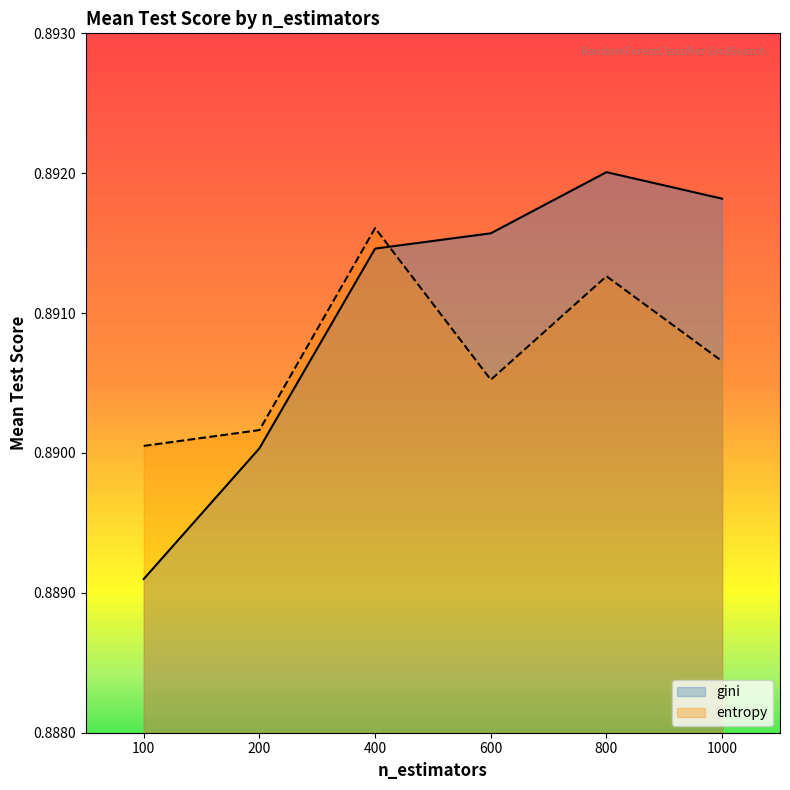

Rank the series at 100 from highest to lowest value.

entropy, gini